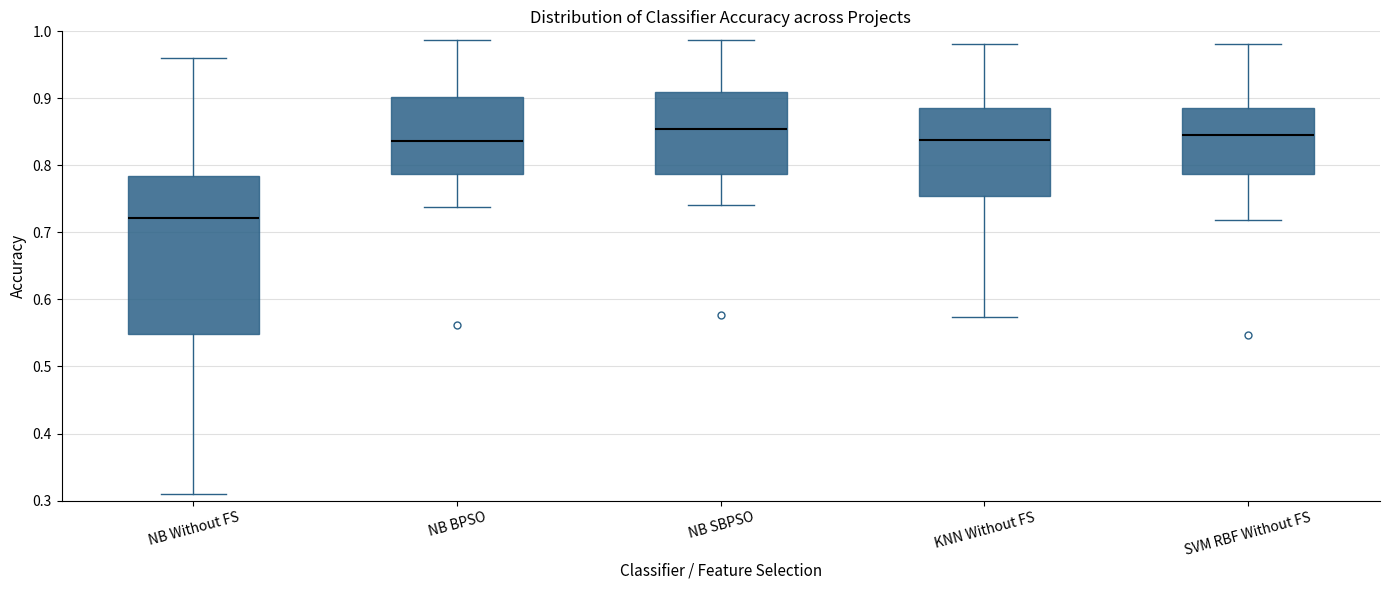

Reading left to right, read every box against the y-axis: the position of its median line, the range the box covers, and the ends of its whiskers. The values are not printed on the chart, so give them approximately, as read against the axis.

NB Without FS: median 0.72, box 0.55 to 0.78, whiskers 0.31 to 0.96
NB BPSO: median 0.84, box 0.79 to 0.90, whiskers 0.74 to 0.99
NB SBPSO: median 0.85, box 0.79 to 0.91, whiskers 0.74 to 0.99
KNN Without FS: median 0.84, box 0.75 to 0.89, whiskers 0.57 to 0.98
SVM RBF Without FS: median 0.85, box 0.79 to 0.89, whiskers 0.72 to 0.98